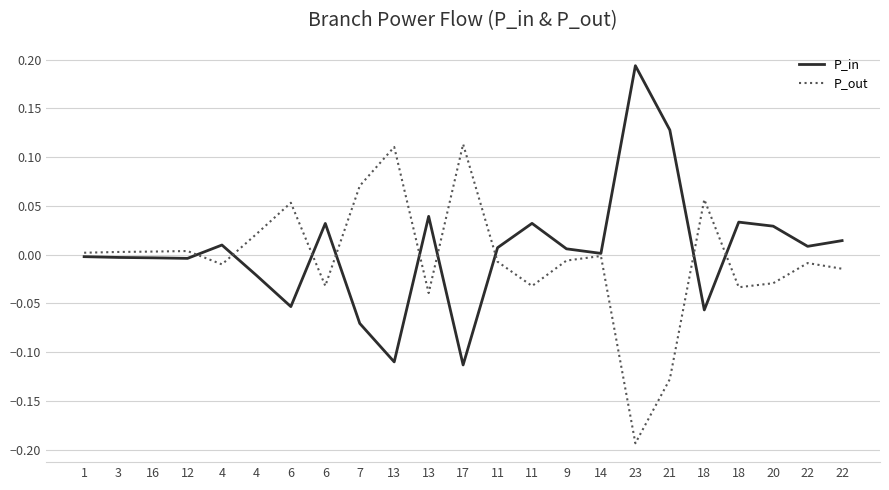

Reading right to left, extract all data points from this chart.

P_in: 22=0.0	22=0.0	20=0.0	18=0.0	18=-0.1	21=0.1	23=0.2	14=0.0	9=0.0	11=0.0	11=0.0	17=-0.1	13=0.0	13=-0.1	7=-0.1	6=0.0	6=-0.1	4=-0.0	4=0.0	12=-0.0	16=-0.0	3=-0.0	1=-0.0
P_out: 22=-0.0	22=-0.0	20=-0.0	18=-0.0	18=0.1	21=-0.1	23=-0.2	14=-0.0	9=-0.0	11=-0.0	11=-0.0	17=0.1	13=-0.0	13=0.1	7=0.1	6=-0.0	6=0.1	4=0.0	4=-0.0	12=0.0	16=0.0	3=0.0	1=0.0